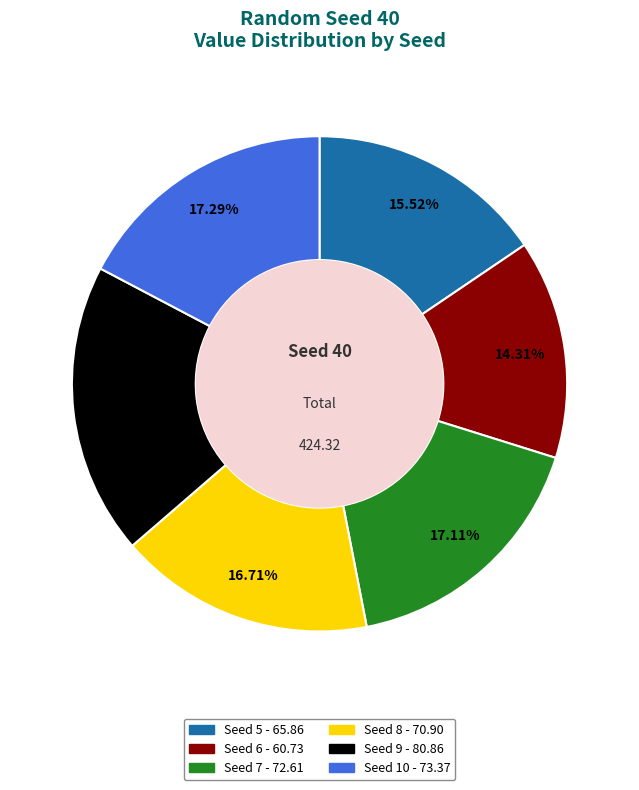

Which slice is the smallest?

Seed 6